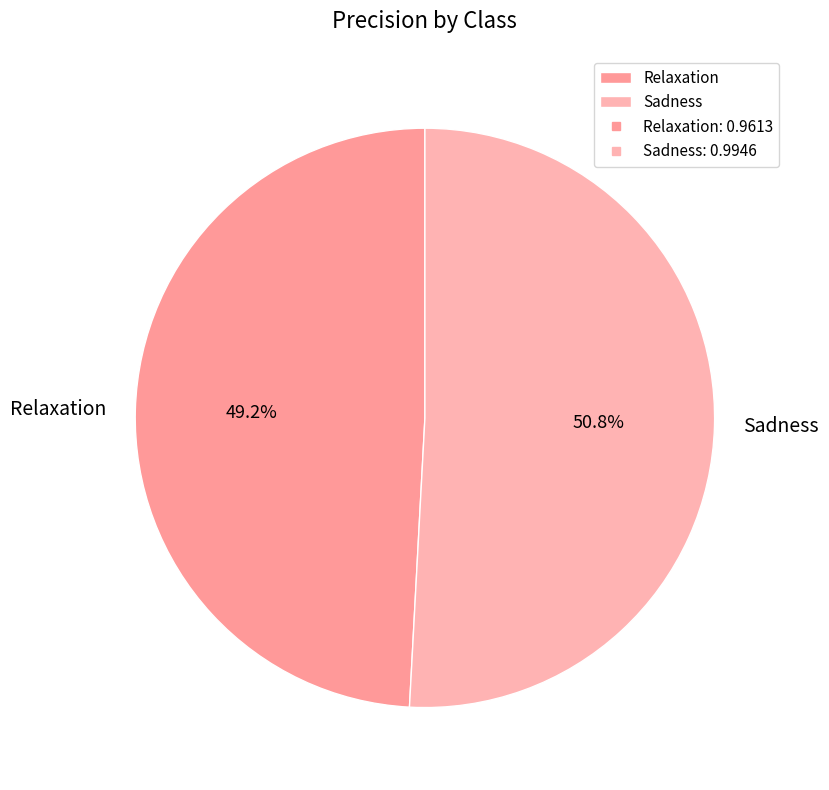

Rank the categories by value from highest to lowest.

Sadness, Relaxation